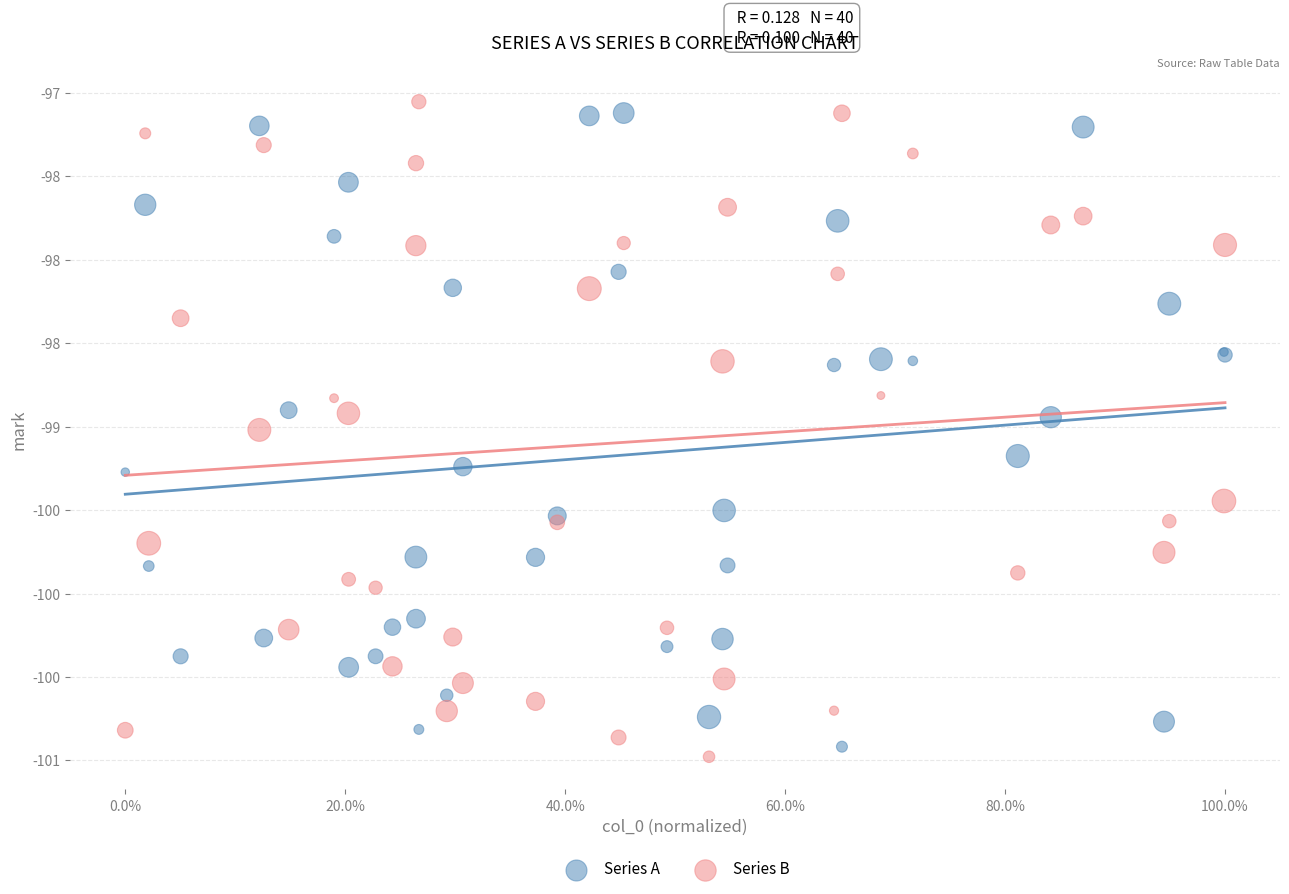

What are all the series names shown in the legend?

Series A, Series B